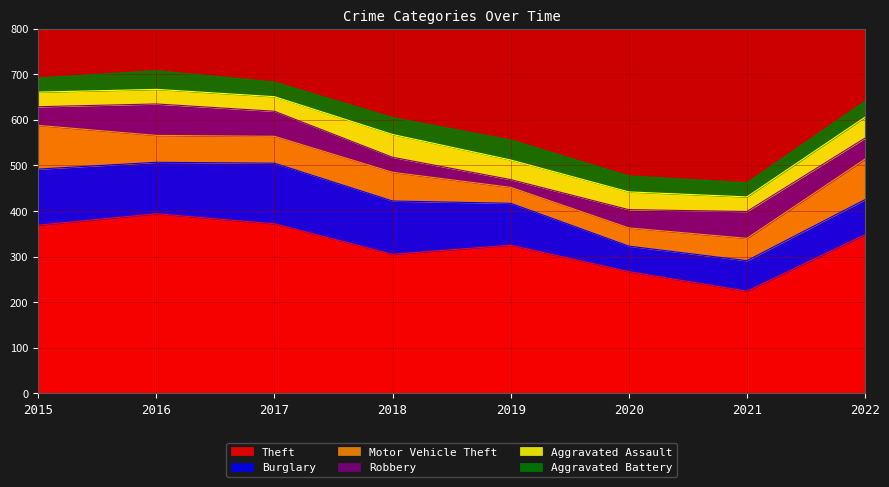

Between 2020 and 2019, which is larger?

2019